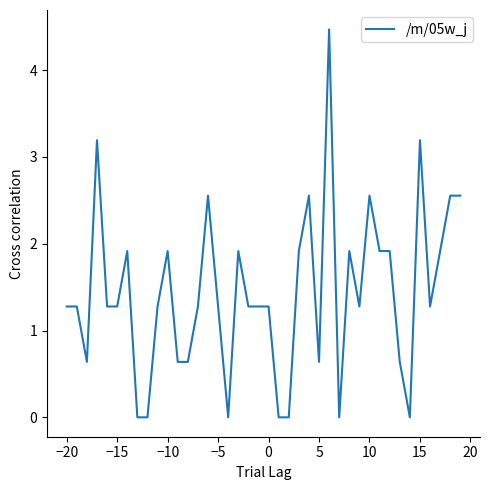

Reading right to left, list all the values displayed in this chart.

2.6	2.6	1.9	1.3	3.2	0.0	0.6	1.9	1.9	2.6	1.3	1.9	0.0	4.5	0.6	2.6	1.9	0.0	0.0	1.3	1.3	1.3	1.9	0.0	1.3	2.6	1.3	0.6	0.6	1.9	1.3	0.0	0.0	1.9	1.3	1.3	3.2	0.6	1.3	1.3